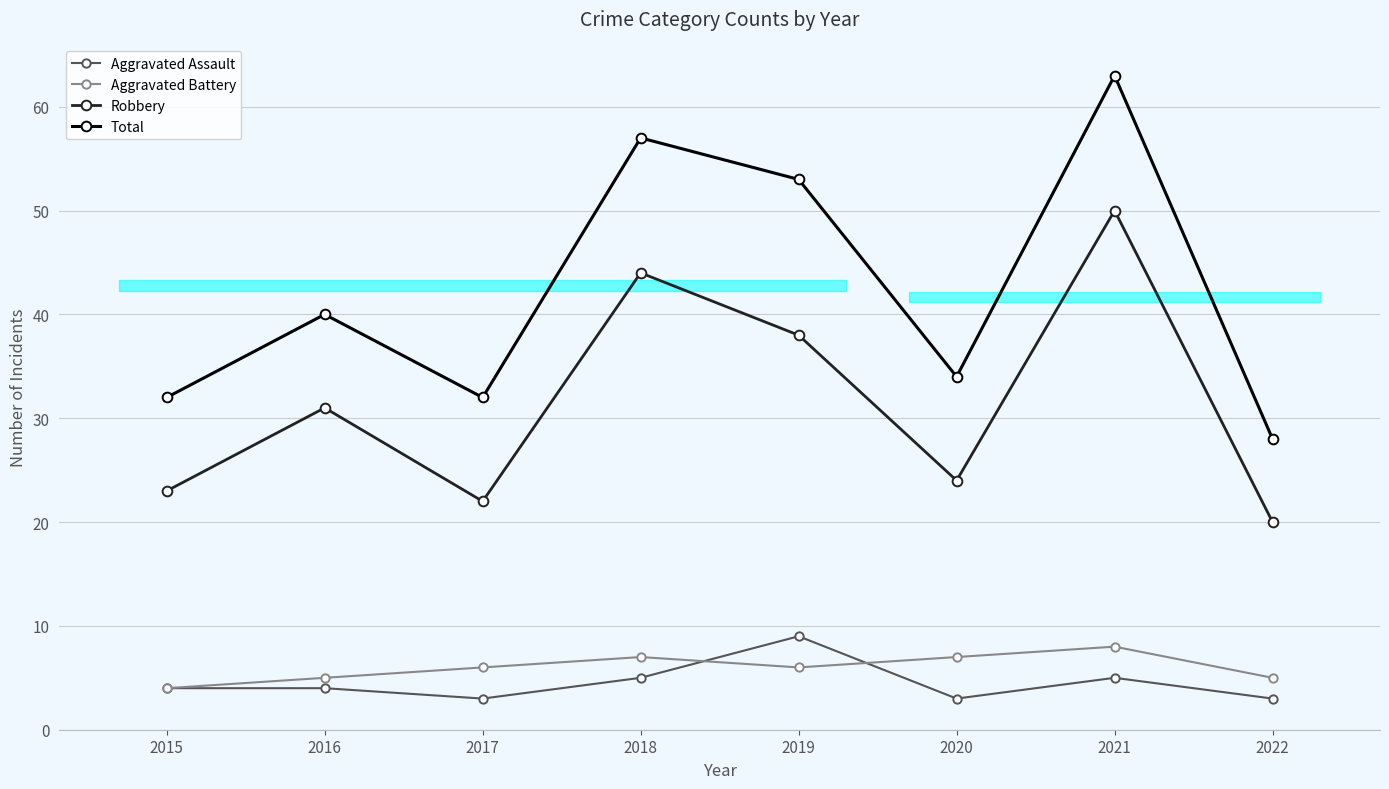

Is the value of Total at 2016 greater than the value of Aggravated Battery at 2018?

Yes